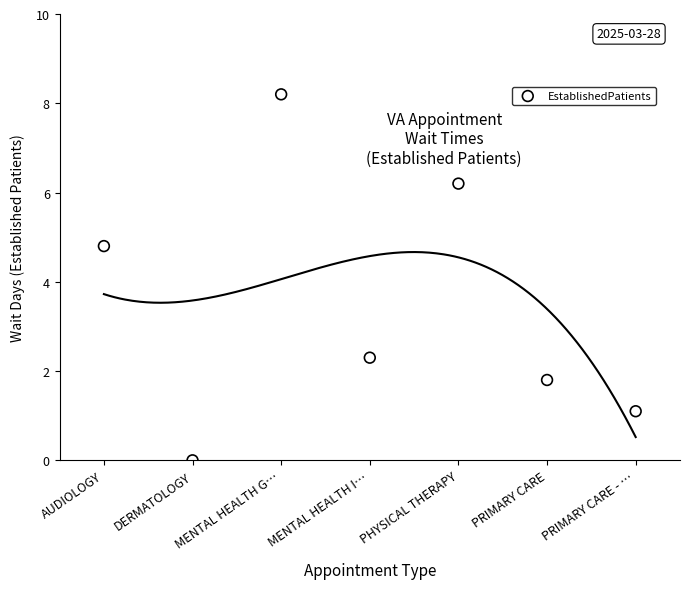

What Y value in the scatter plot is closest to 4?

4.8